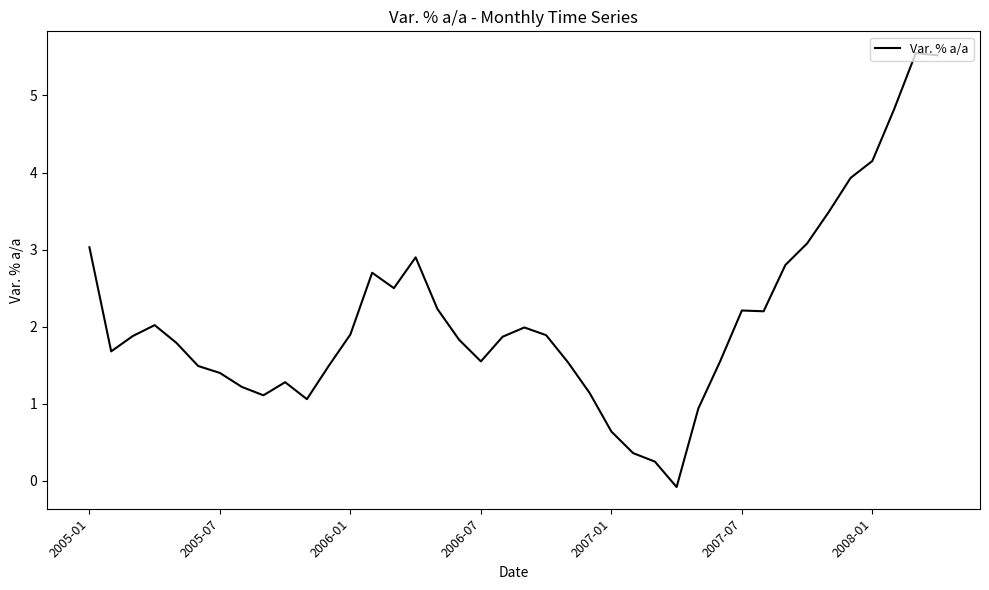

What is the difference between the maximum and minimum values?

5.6